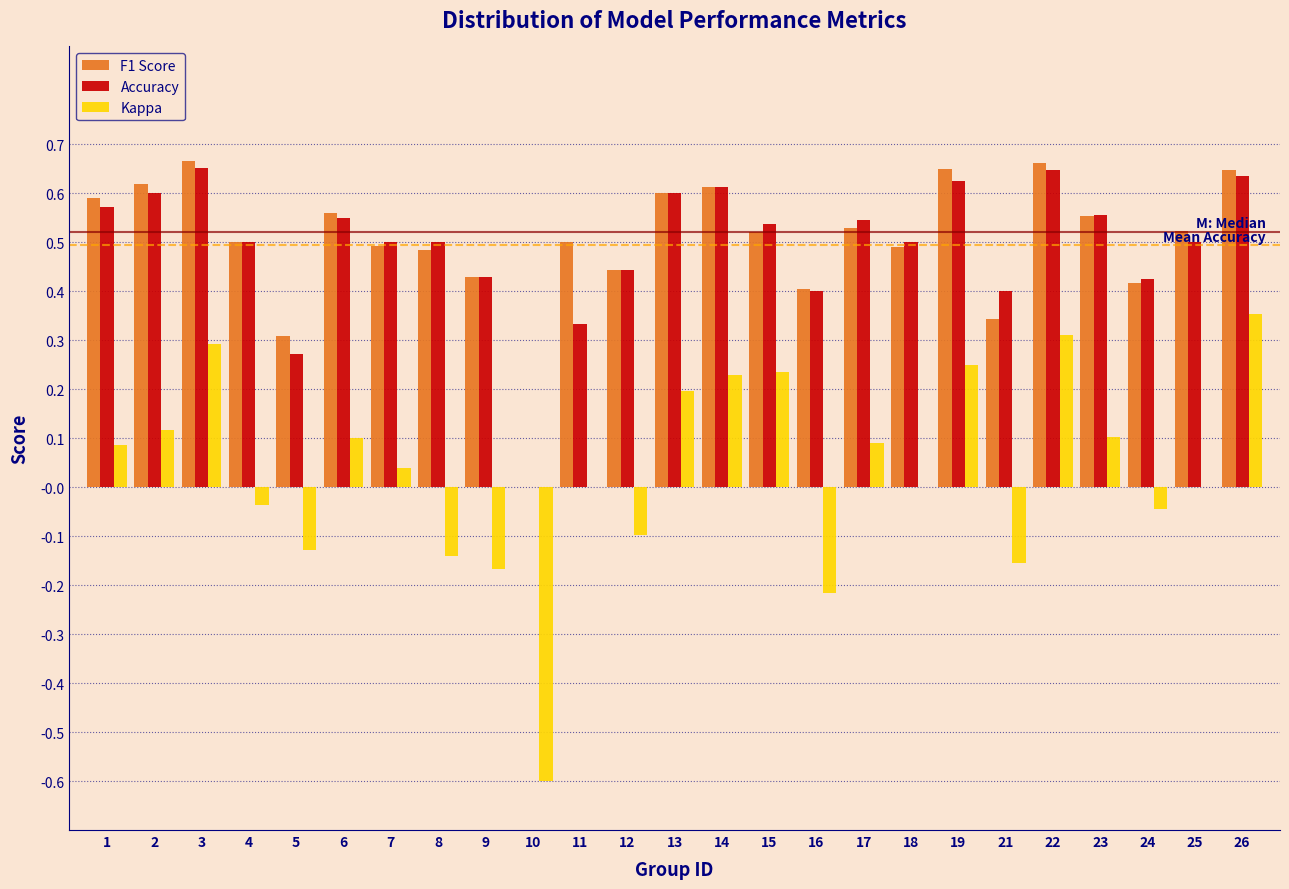

The Accuracy series shows 0.9 at 17. True or false?

False